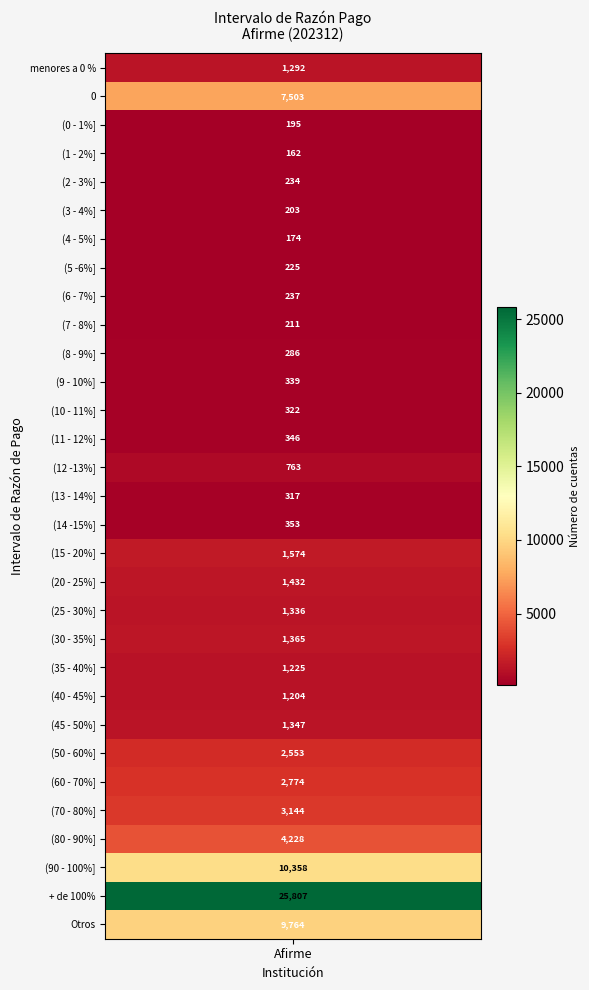

Reading left to right, transcribe all the data shown in this chart.

1292	7503	195	162	234	203	174	225	237	211	286	339	322	346	763	317	353	1574	1432	1336	1365	1225	1204	1347	2553	2774	3144	4228	10358	25807	9764